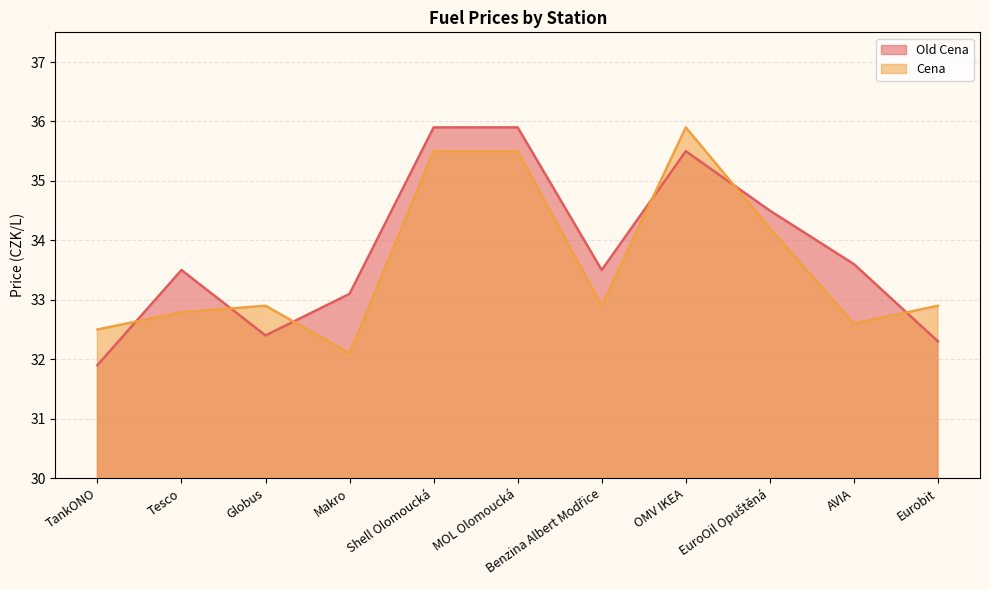

List the series in order of their overall mean, highest first.

Old Cena, Cena